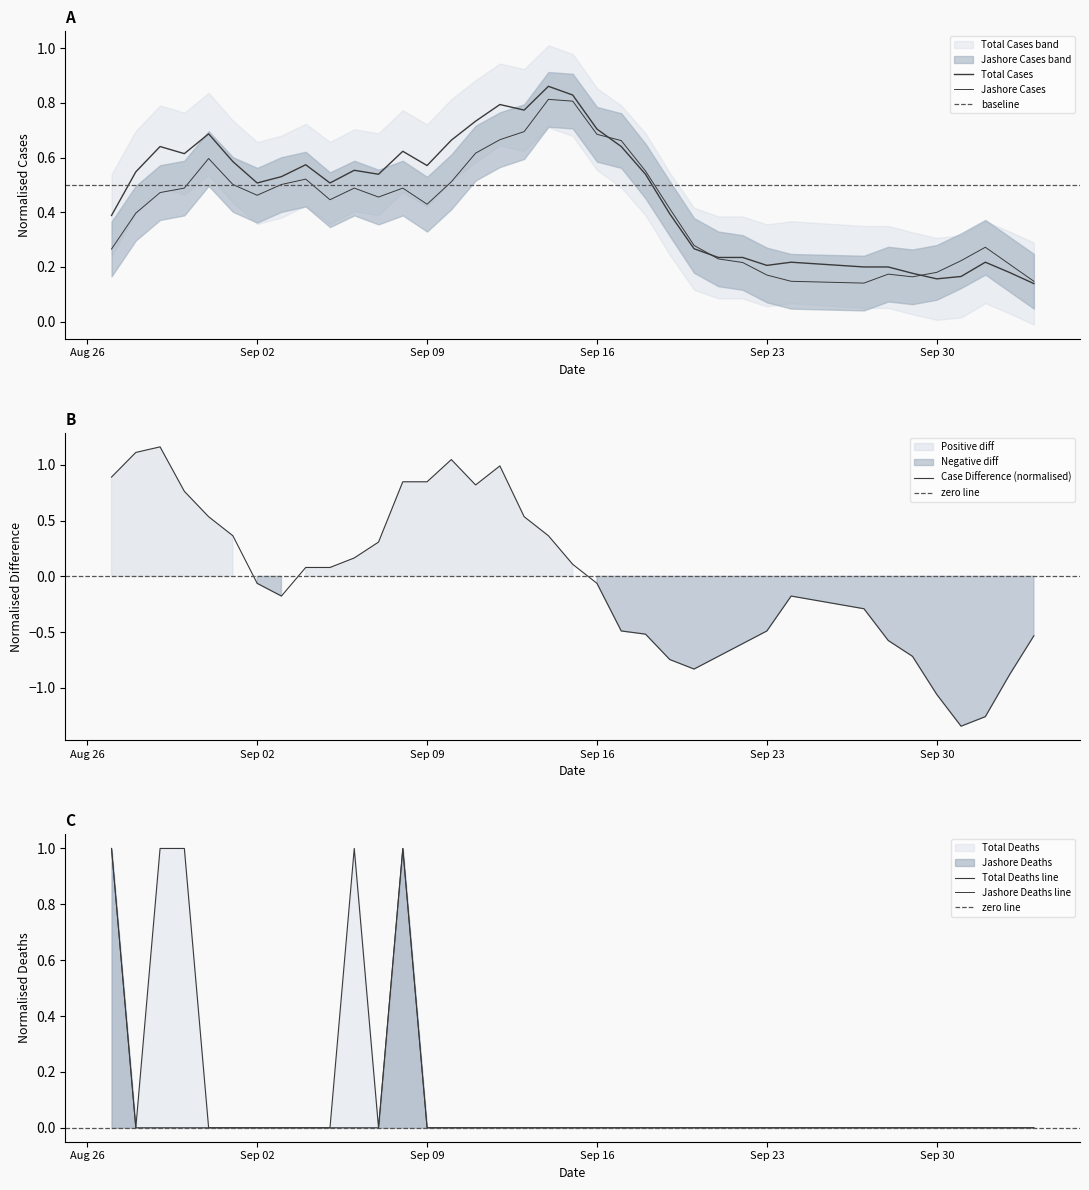

What is the total value across all series at 2019-08-29?

1